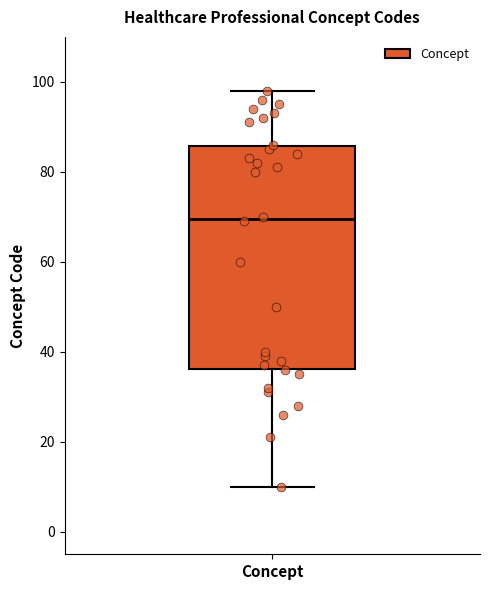

Transcribe this box plot: give where the median line is, the range the box spans, and where the two whiskers end, as read against the y-axis. The values are not printed on the chart, so give them approximately, as read against the axis.

median 70, box 36 to 86, whiskers 10 to 98